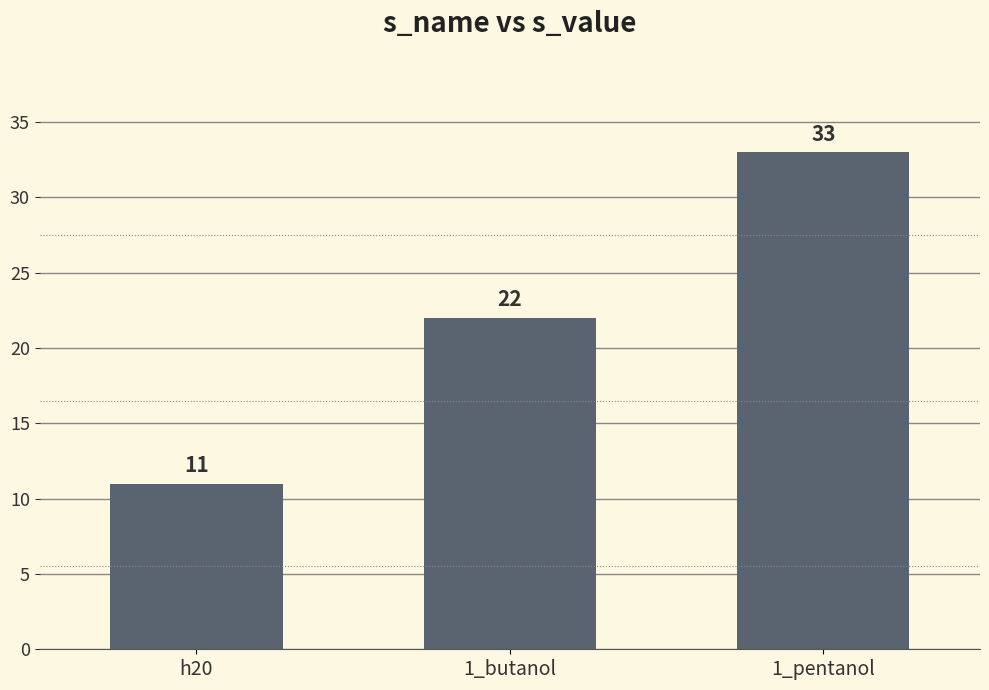

Rank the categories by value from highest to lowest.

1_pentanol, 1_butanol, h20